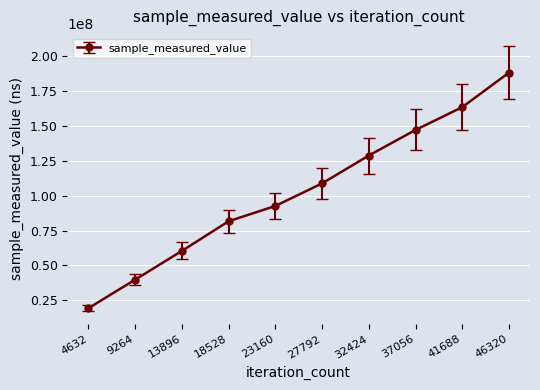

What is the average value?

103042148